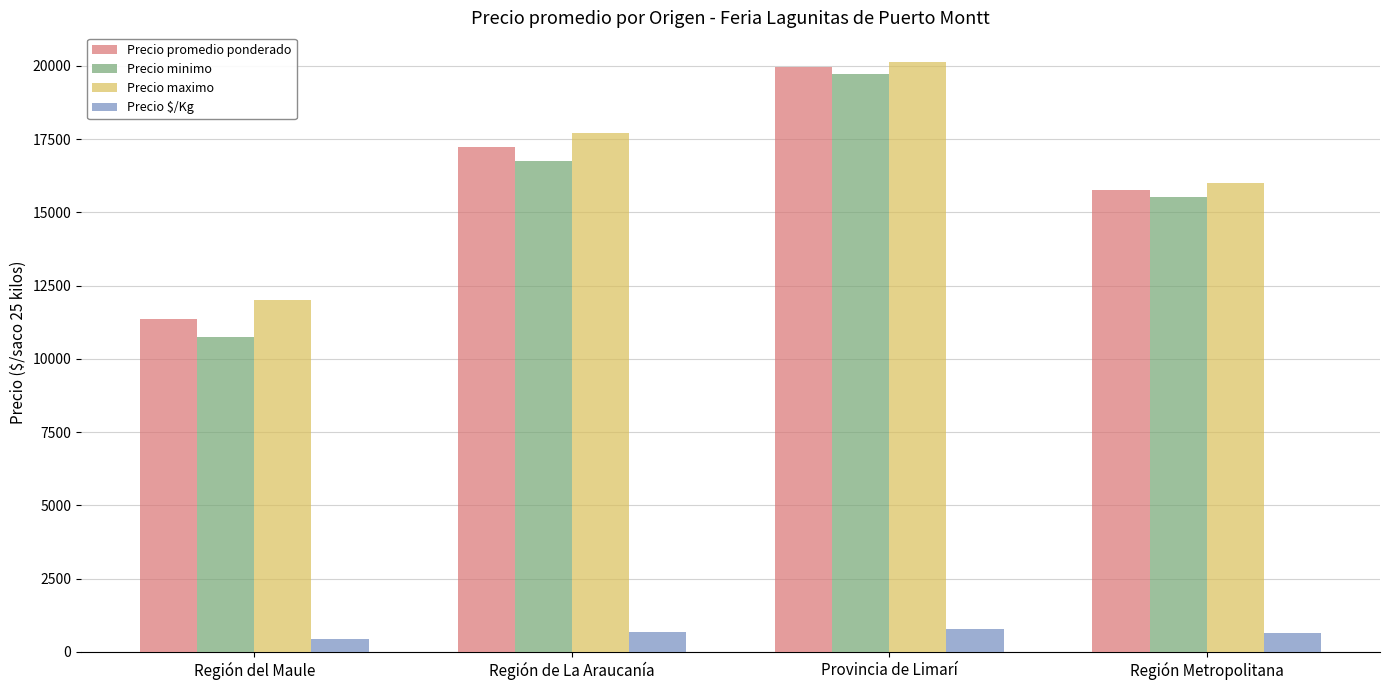

List the series in order of their peak value, highest first.

Precio maximo, Precio promedio ponderado, Precio minimo, Precio $/Kg